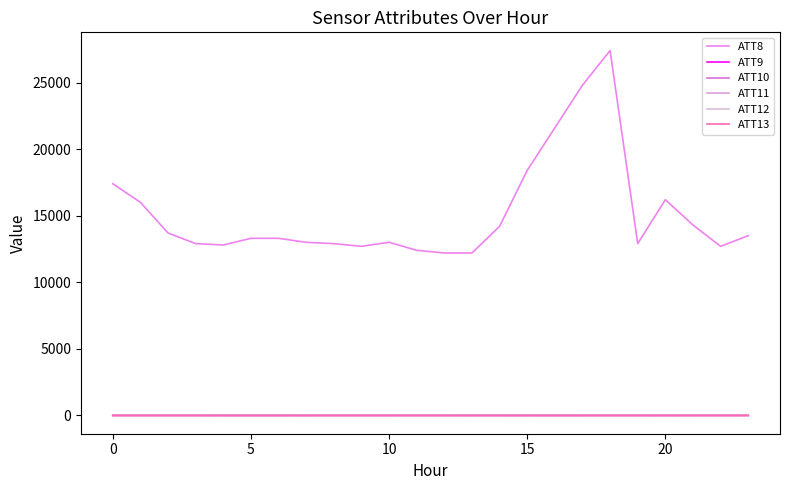

What is the maximum value for ATT12?

4.2